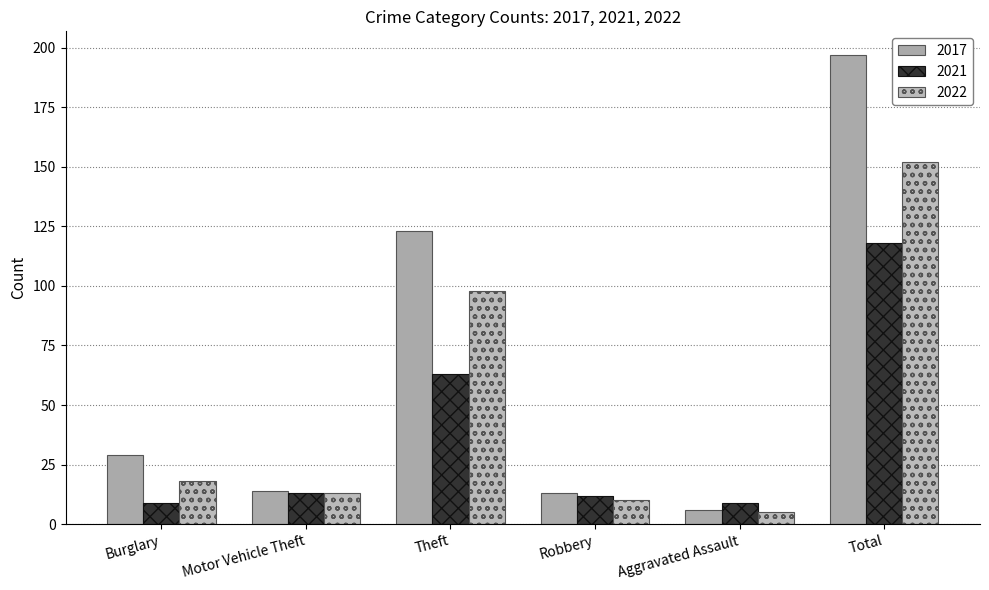

What is the approximate value of 2017 at Theft, to the nearest 50?

100